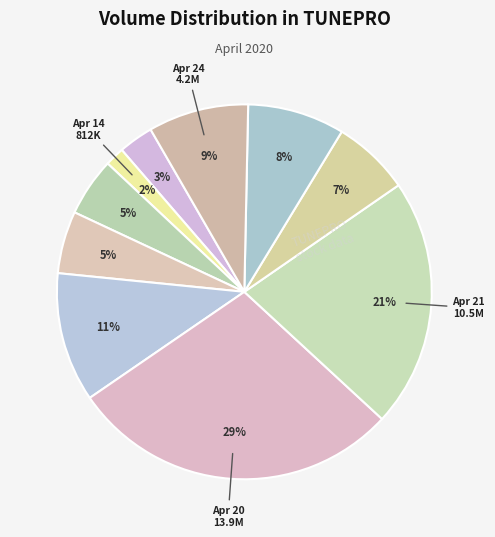

How many slices are in this pie chart?

10